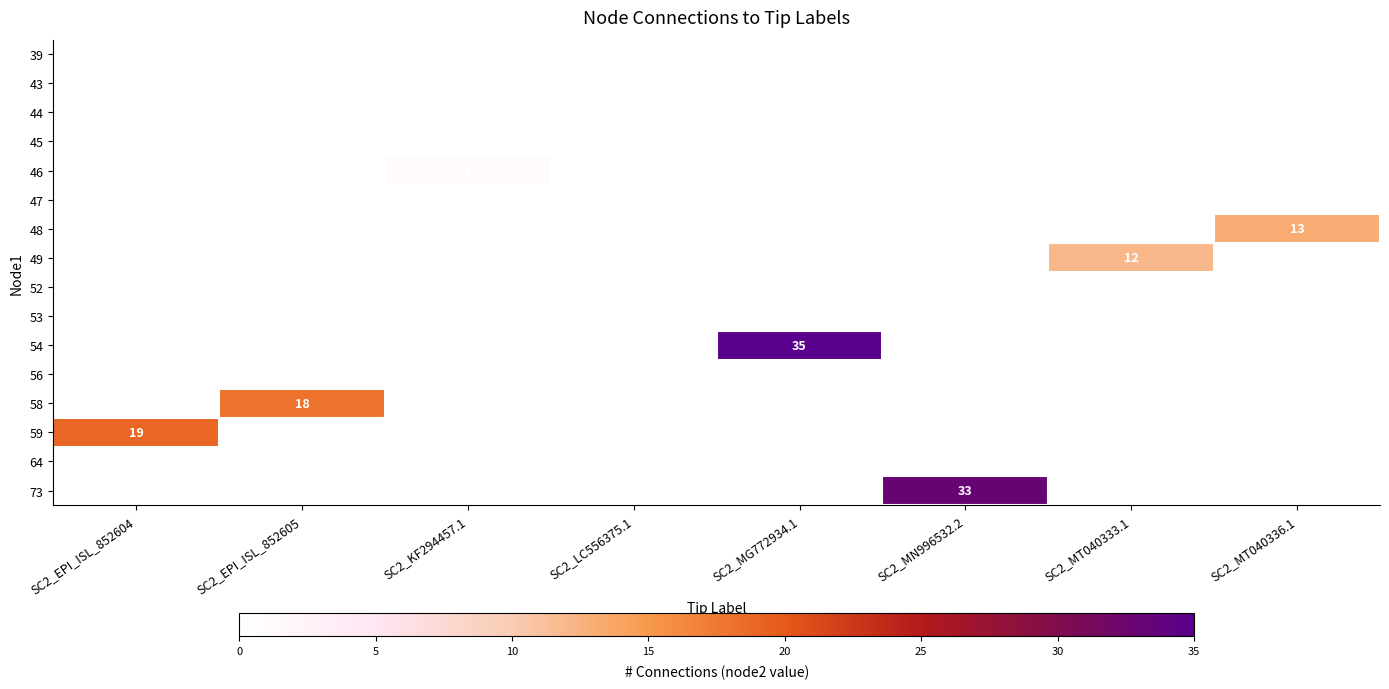

At how many categories does at least one series exceed 3?

6